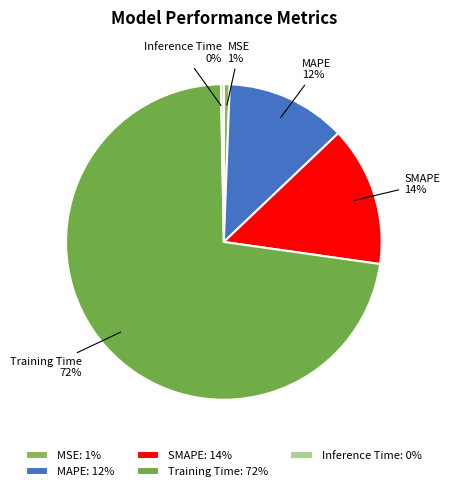

Count the number of slices in the pie.

5